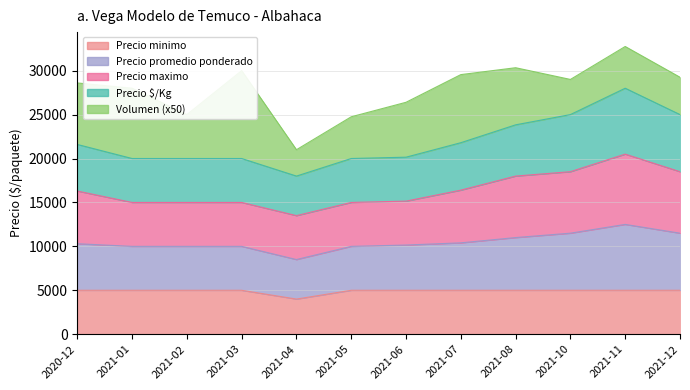

What is the label of the 7th point from the left?

2021-06